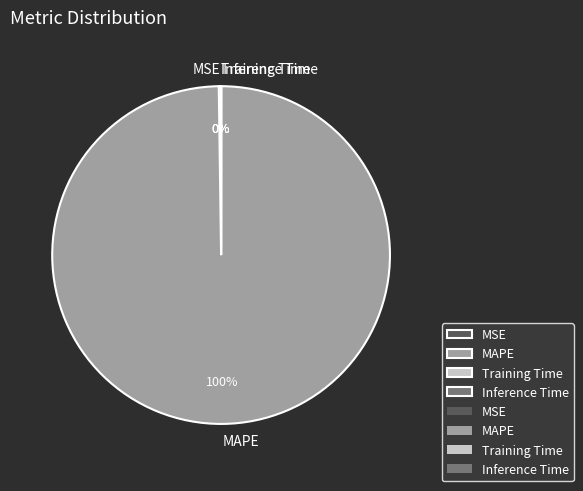

Which slice is the largest?

MAPE